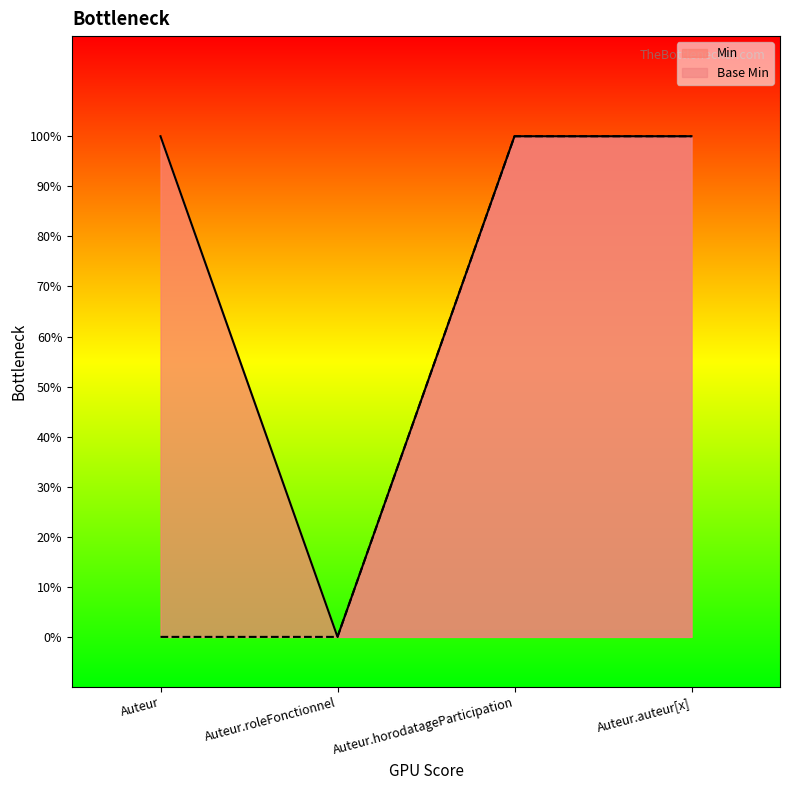

True or false: Min and Base Min intersect in this chart.

False